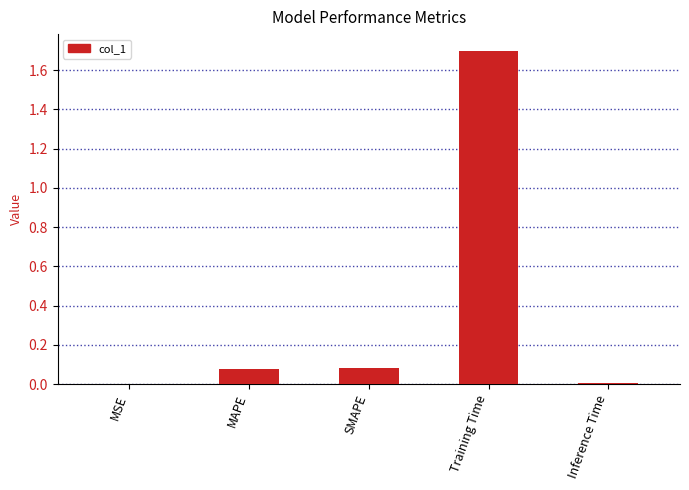

Is it true that the value at MSE is 0.0?

True